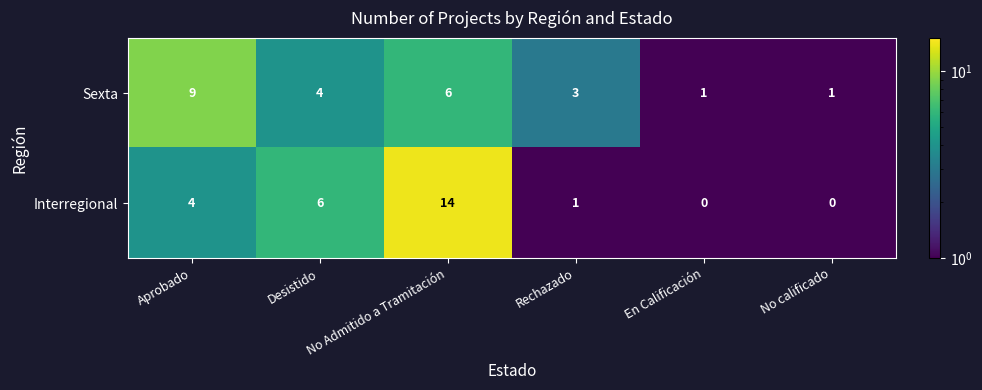

List the series in order of their peak value, lowest first.

Sexta, Interregional